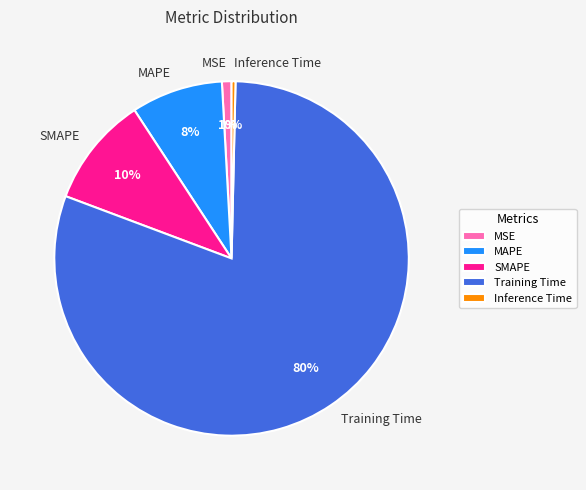

To the nearest percent, what portion does MSE represent?

1%